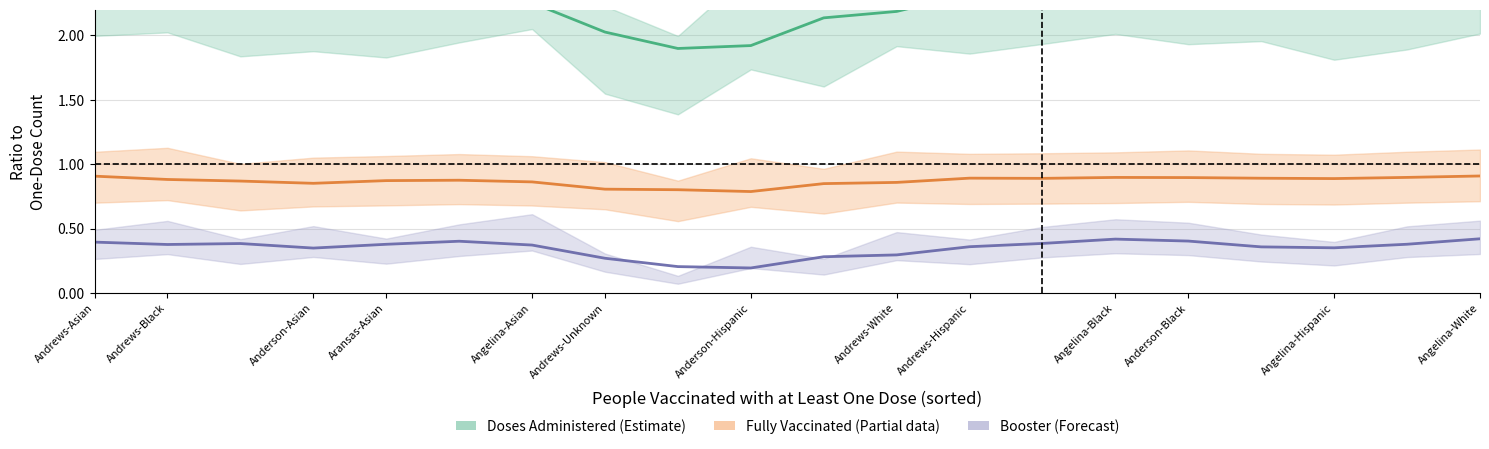

True or false: People Fully Vaccinated (Partial) has more than 0 points higher than both neighbors.

True